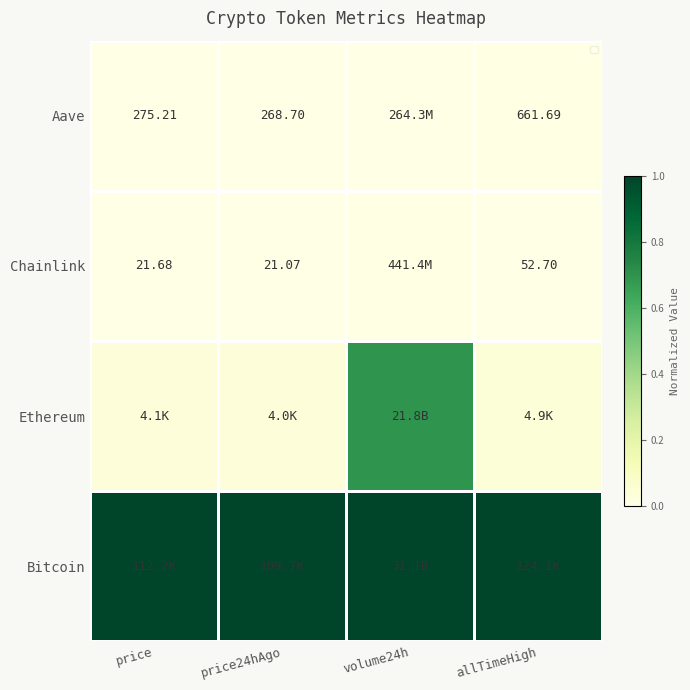

Is the value of Chainlink at price greater than the value of Aave at price24hAgo?

No